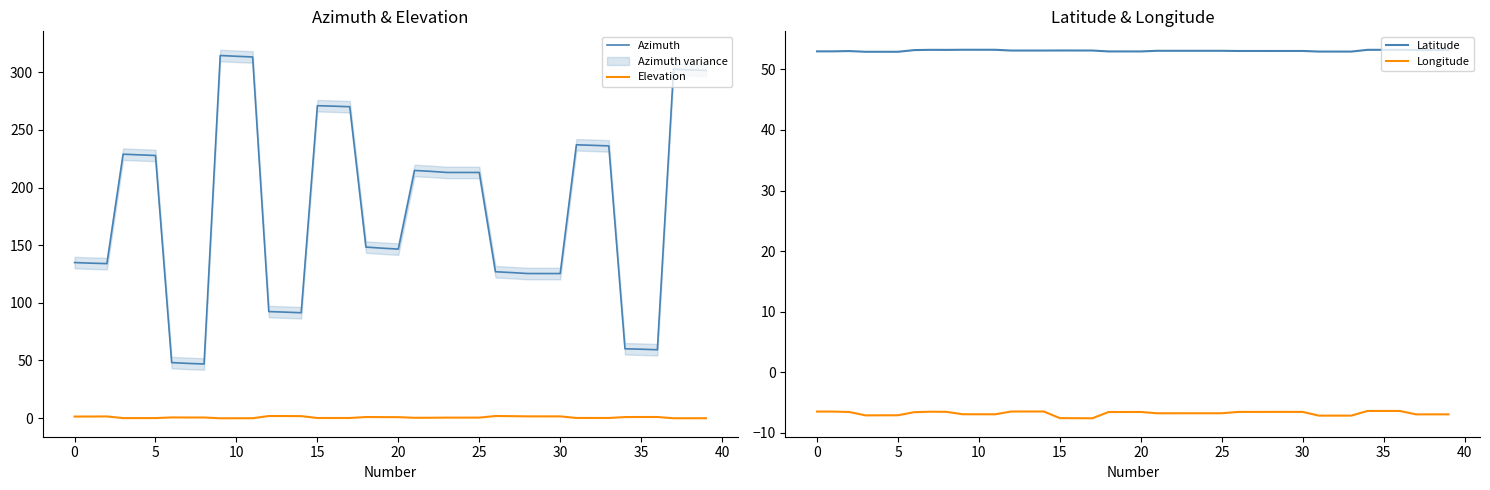

True or false: Longitude and Latitude intersect in this chart.

False